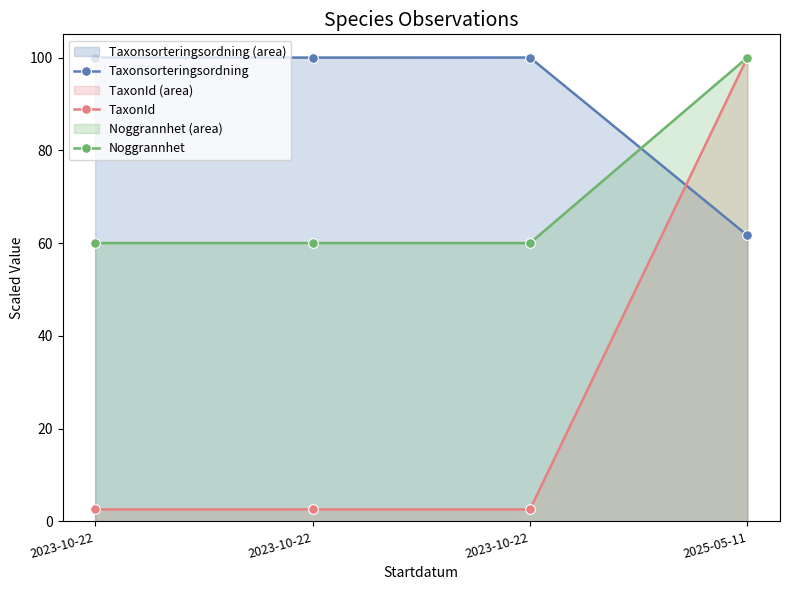

Where is TaxonId nearest to the value 51?

2023-10-22